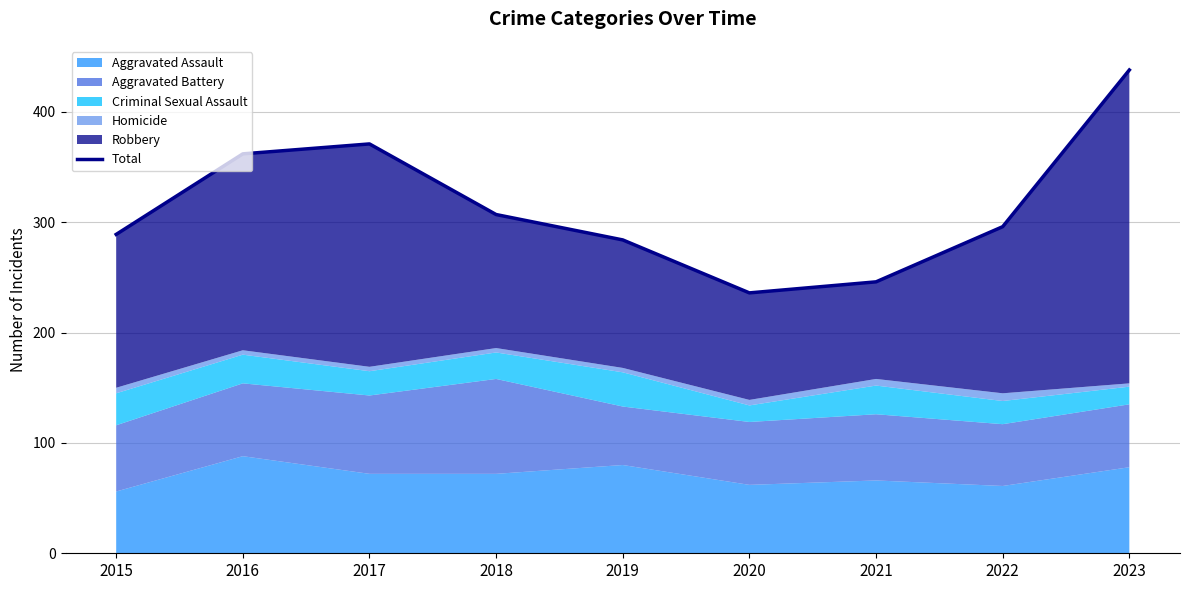

At which category does the data reach its first local peak?

2017